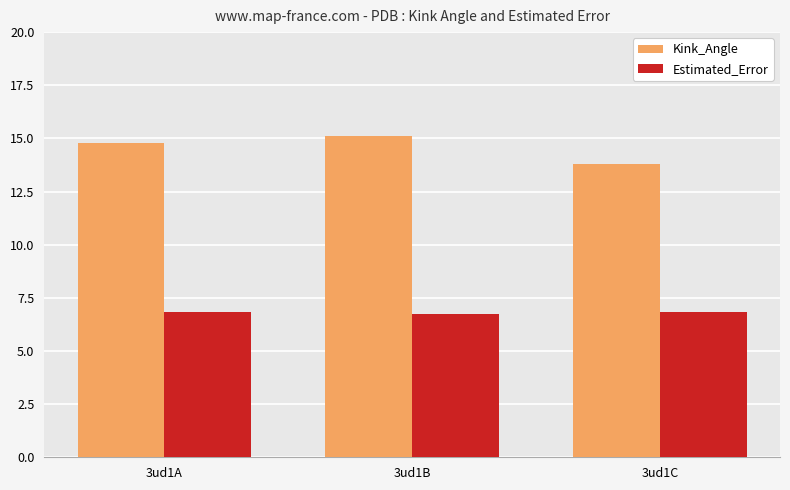

How many distinct data groups are displayed?

2